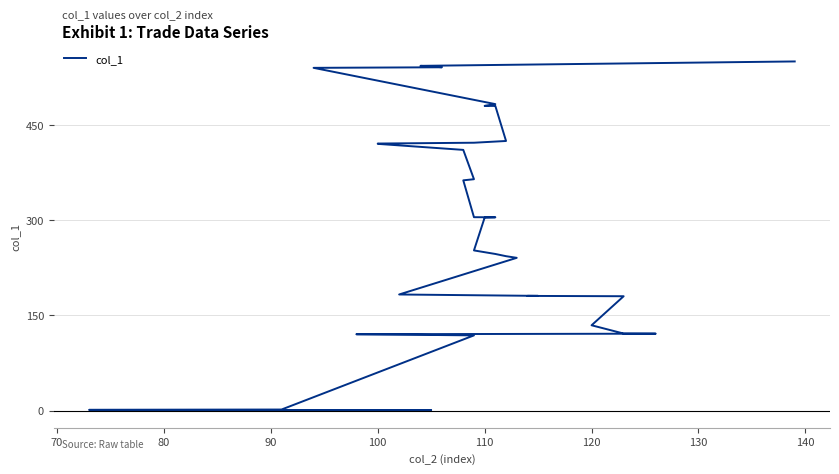

Reading left to right, list all the values displayed in this chart.

0.2	0.8	1.0	1.6	118.6	120.4	121.3	121.5	134.6	180.4	180.9	180.9	183.2	241.0	243.6	247.1	252.7	304.6	305.0	305.1	363.4	365.1	411.4	420.9	421.4	422.7	425.4	480.8	480.8	480.9	483.6	540.9	541.8	543.2	544.0	551.0